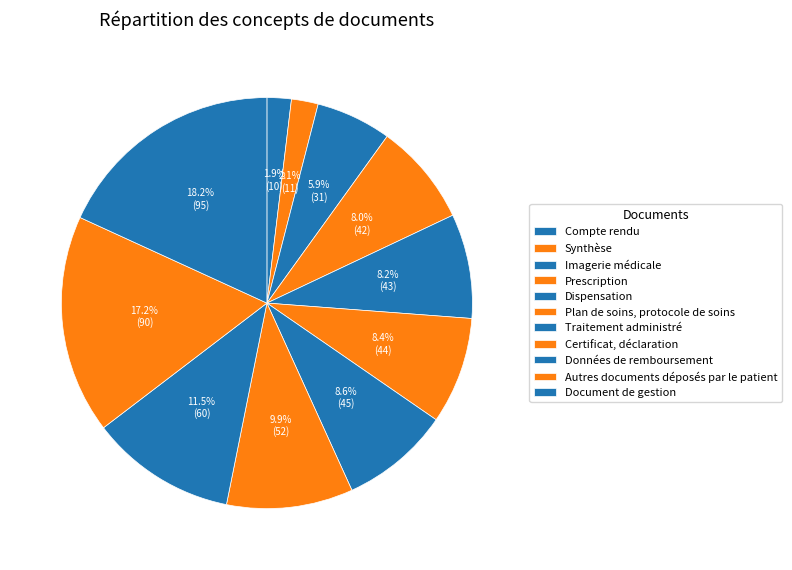

Count the number of slices in the pie.

11